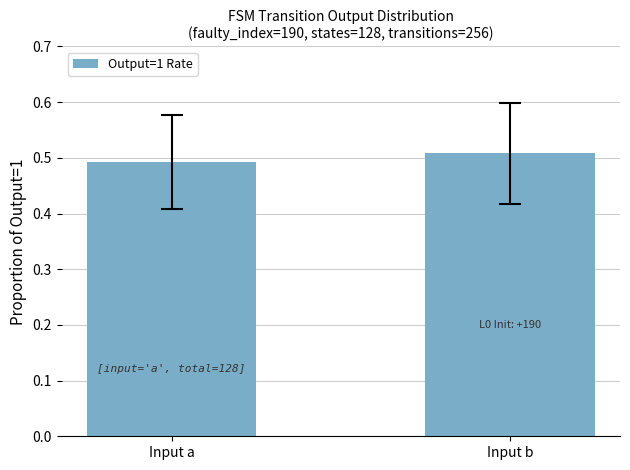

How many values are between 0 and 1?

2